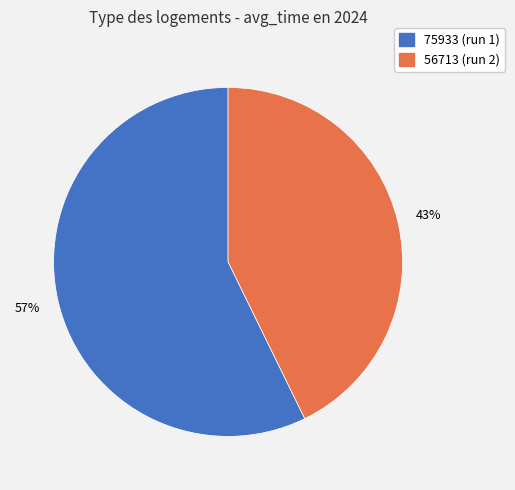

To the nearest percent, what portion does 56713 represent?

43%